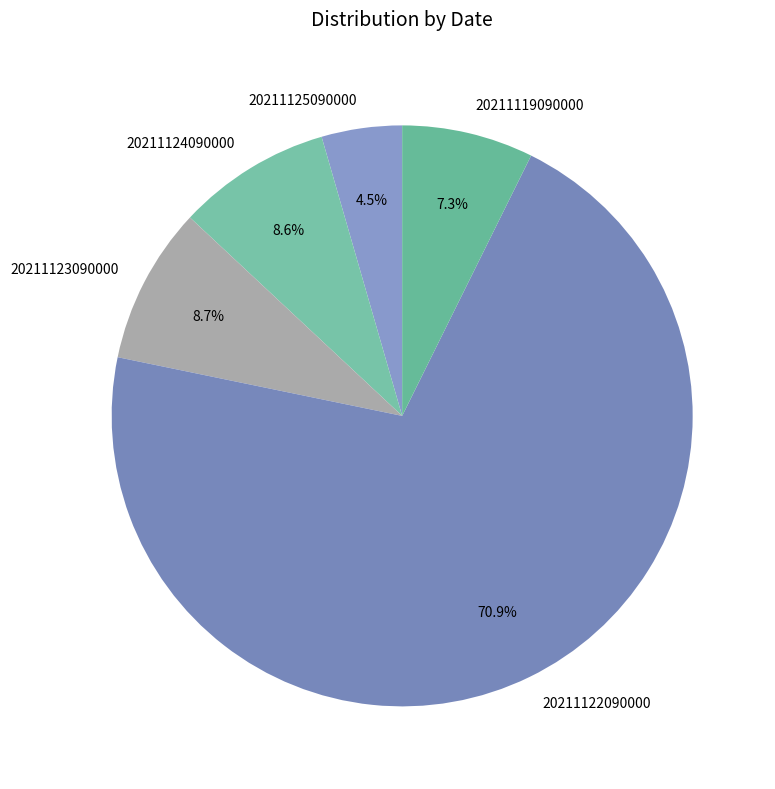

How many segments does this pie chart have?

5